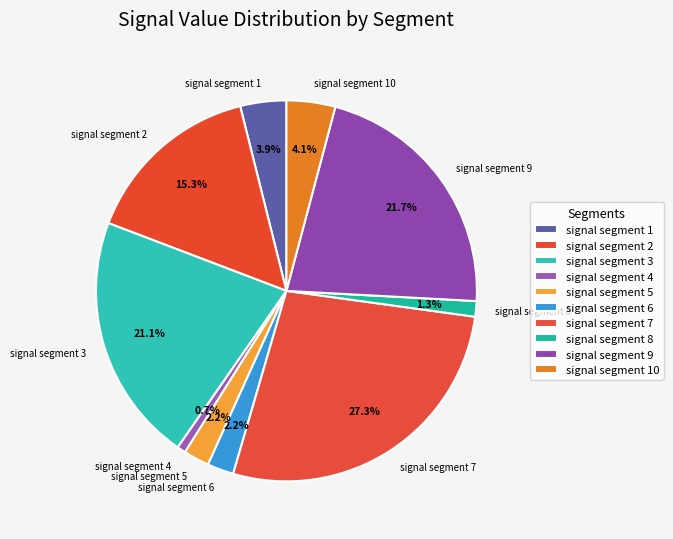

What percentage is the signal segment 1 slice, to the nearest percent?

4%